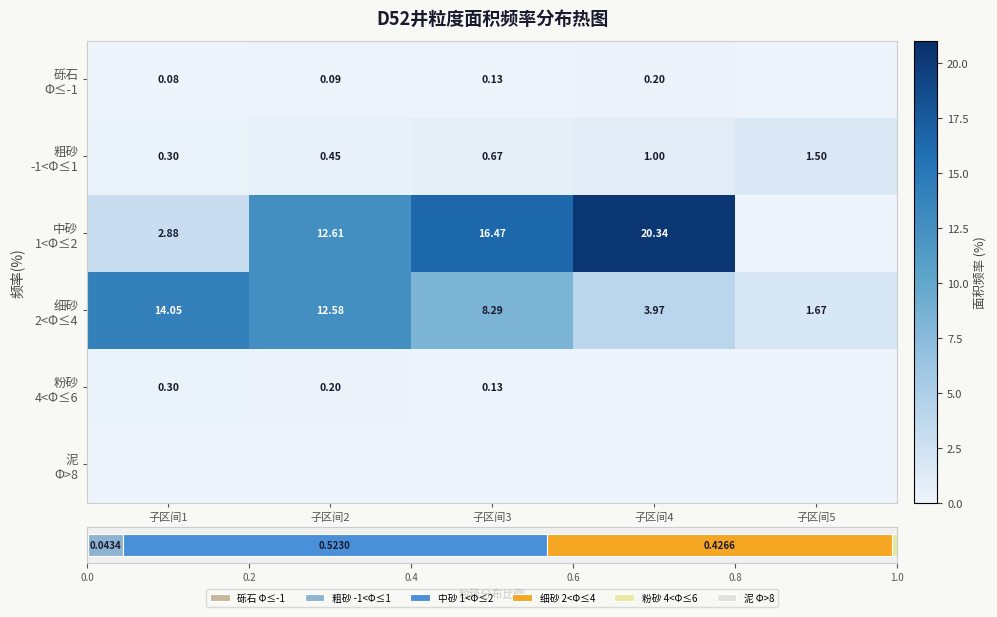

At which category does the chart reach its peak across all series?

子区间4